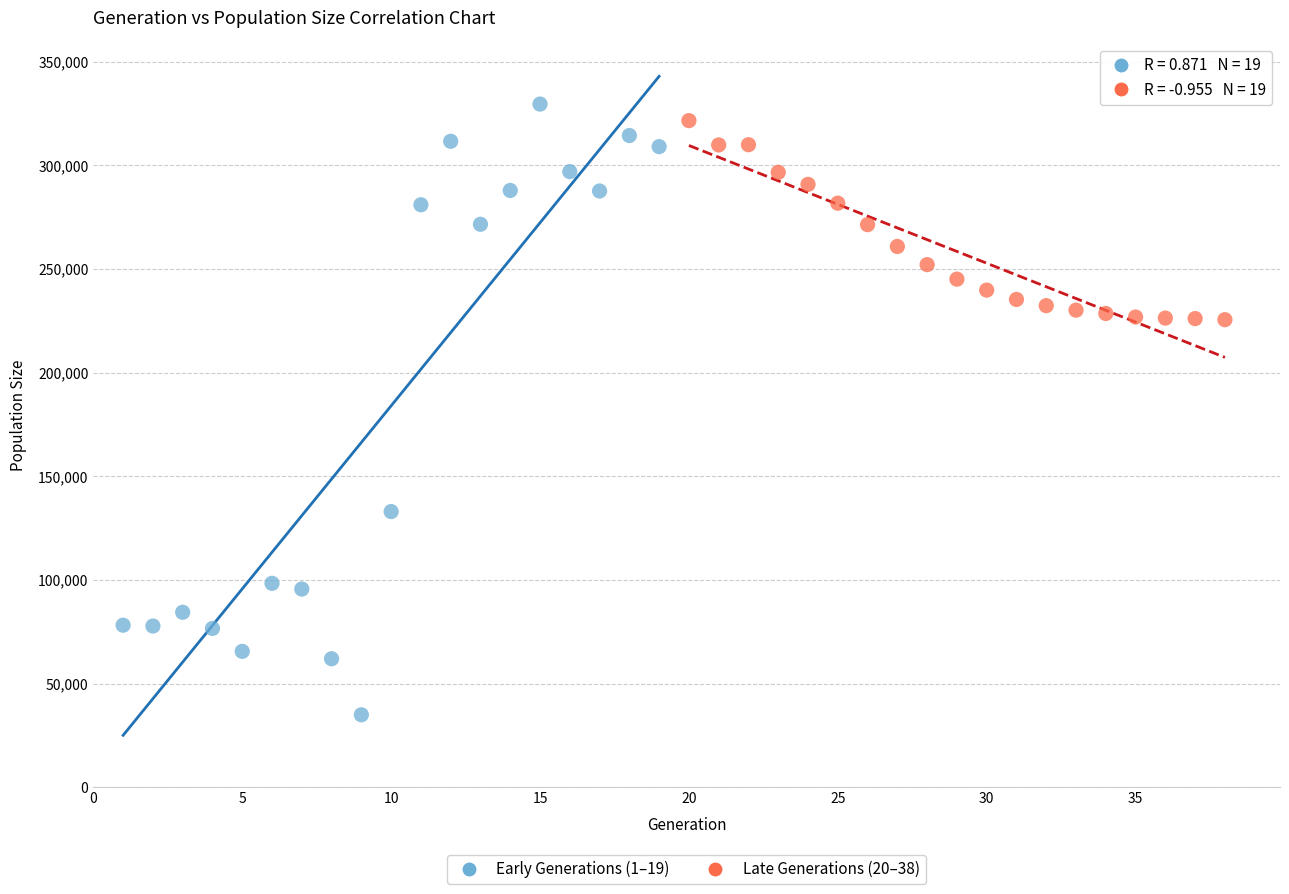

Which series contains the lowest Y value?

Early Generations (1–19)